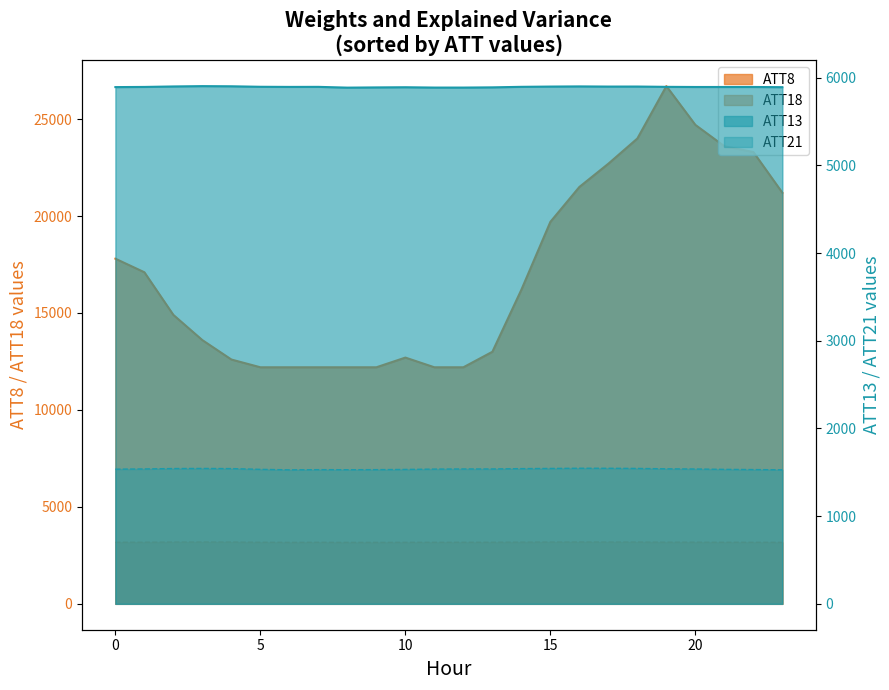

At how many categories does at least one series exceed 16282?

11